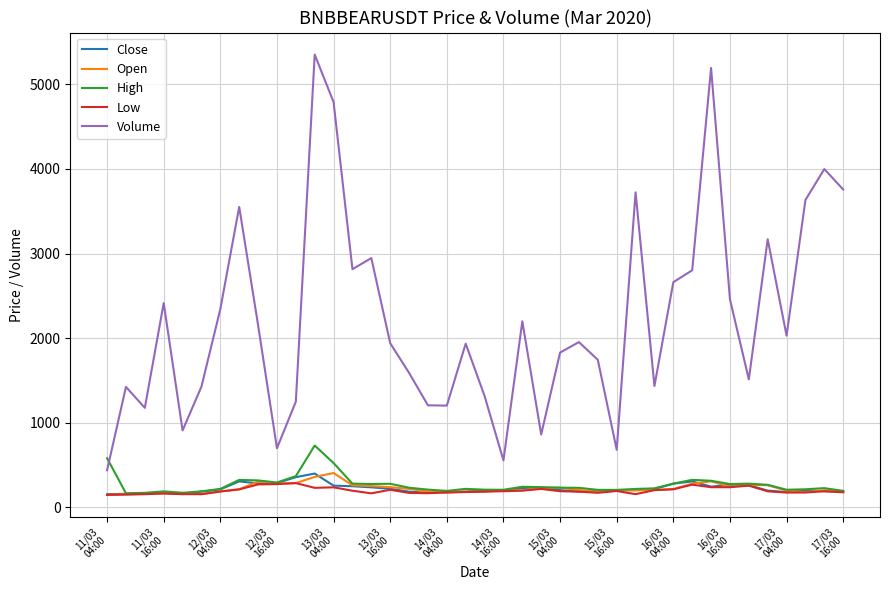

True or false: Open and Volume cross at least once.

False